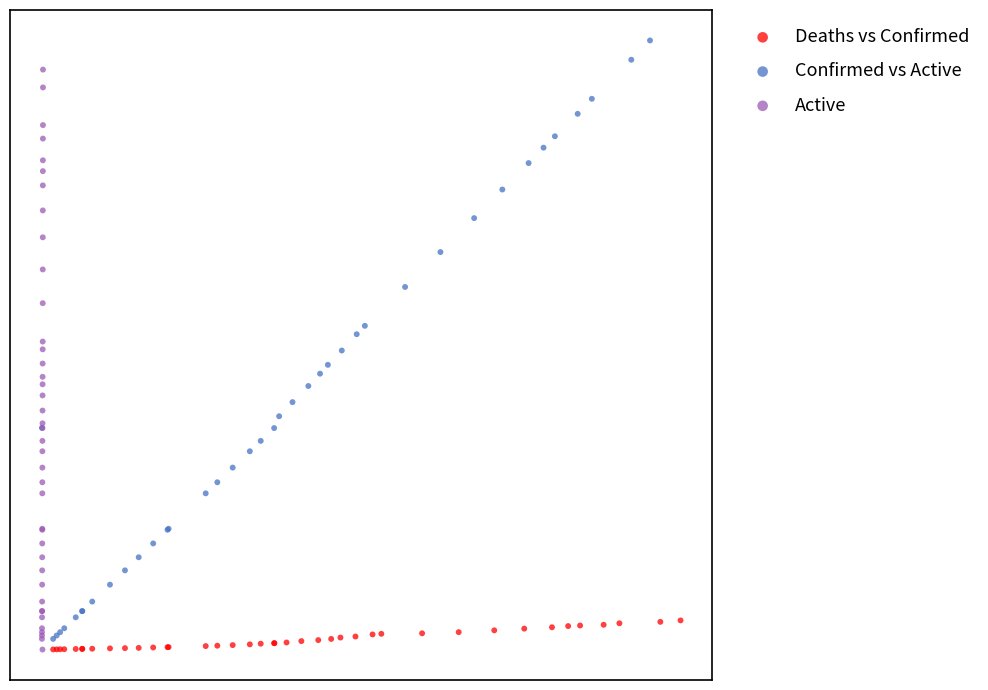

What are all the series names shown in the legend?

Deaths vs Confirmed, Confirmed vs Active, Active